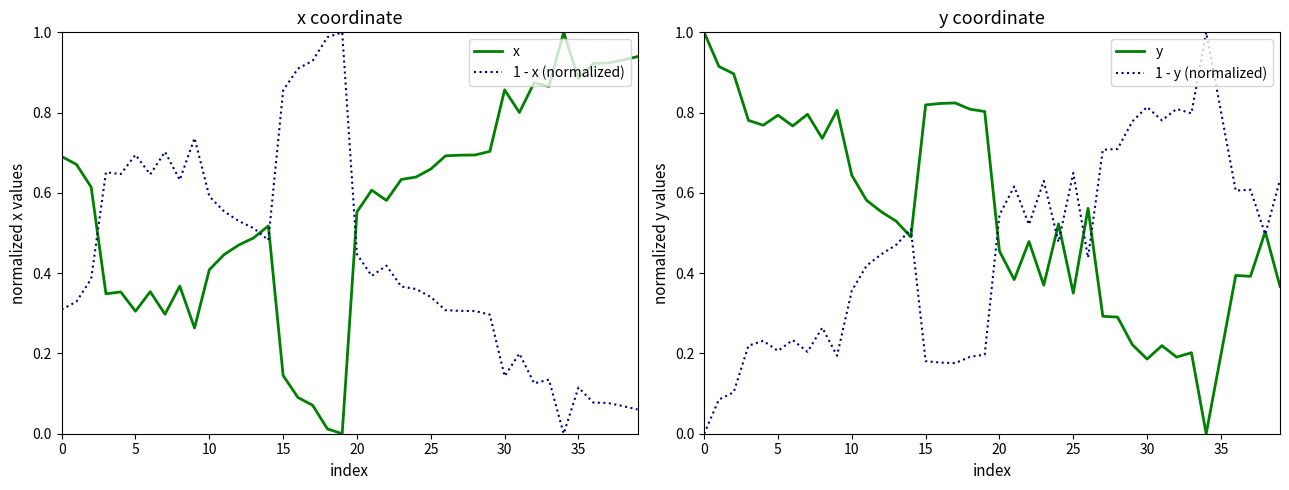

True or false: y and 1 - y (normalized) cross at least once.

True